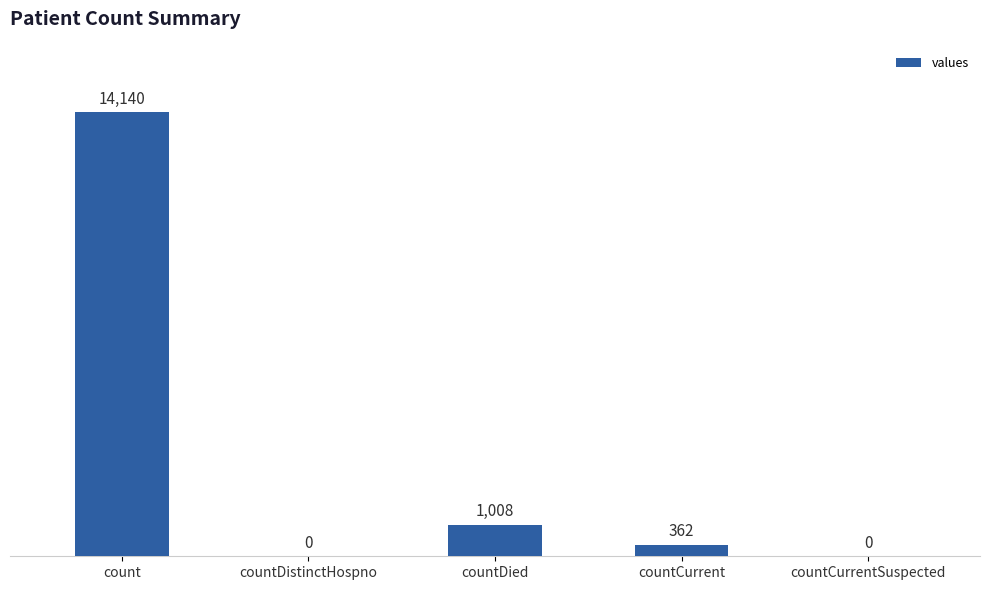

Are the bars horizontal?

No